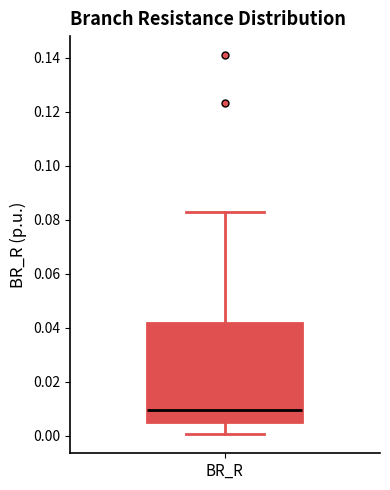

Read this box plot against the y-axis: the position of the median line, the range covered by the box, and the ends of both whiskers. The values are not printed on the chart, so give them approximately, as read against the axis.

median 0.010, box 0.004 to 0.042, whiskers 0.000 to 0.082